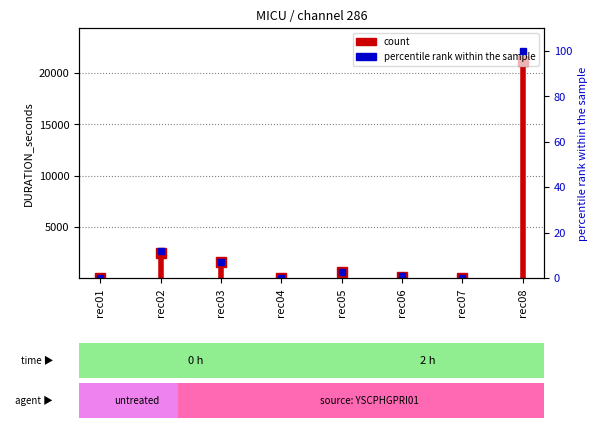

The chart shows a value of 4.5 at rec01. True or false?

True